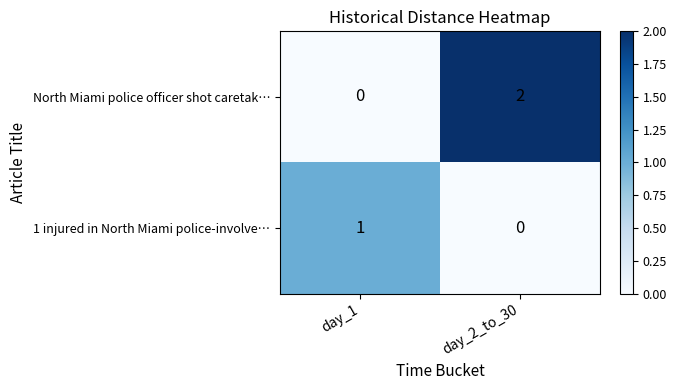

Rank the series by their maximum value, from lowest to highest.

1 injured in North Miami police-involve…, North Miami police officer shot caretak…